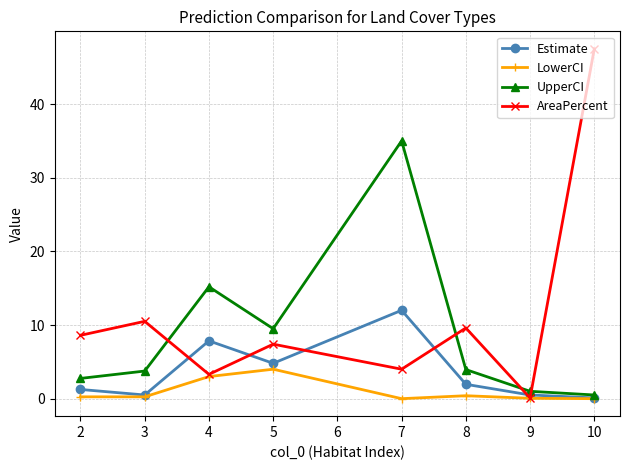

At which label does AreaPercent reach its minimum?

9